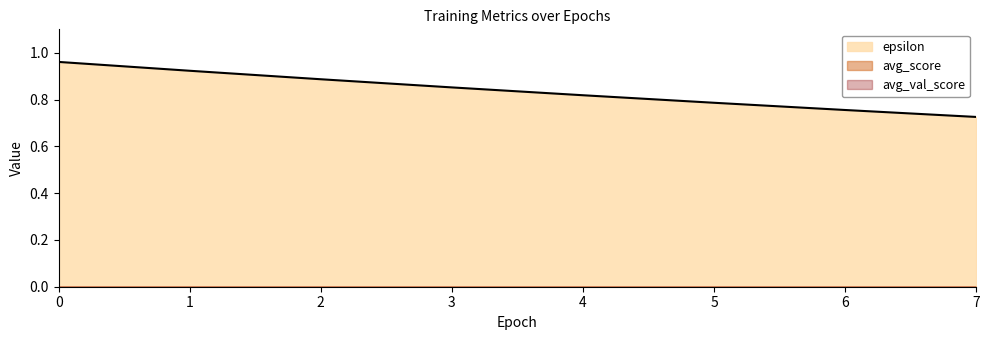

Reading left to right, extract all data points from this chart.

epsilon: 0=1.0	1=0.9	2=0.9	3=0.9	4=0.8	5=0.8	6=0.8	7=0.7
avg_score: 0=0.0	1=0.0	2=0.0	3=0.0	4=0.0	5=0.0	6=0.0	7=0.0
avg_val_score: 0=0.0	1=0.0	2=0.0	3=0.0	4=0.0	5=0.0	6=0.0	7=0.0